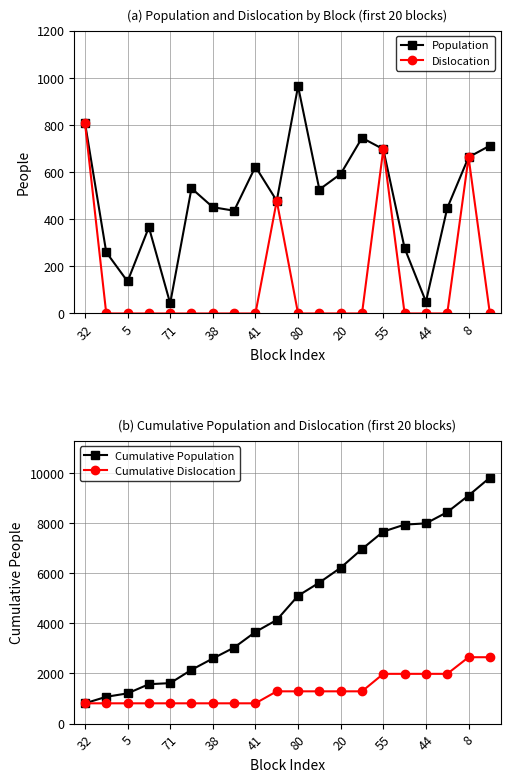

How many interior local peaks does the Population series have?

5